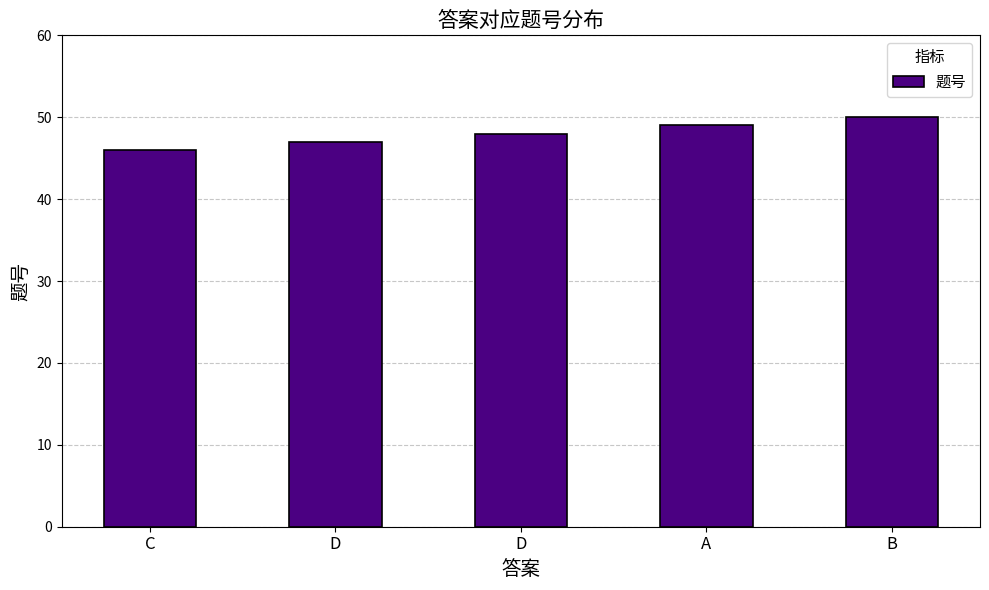

Which category has the highest value across all series?

B